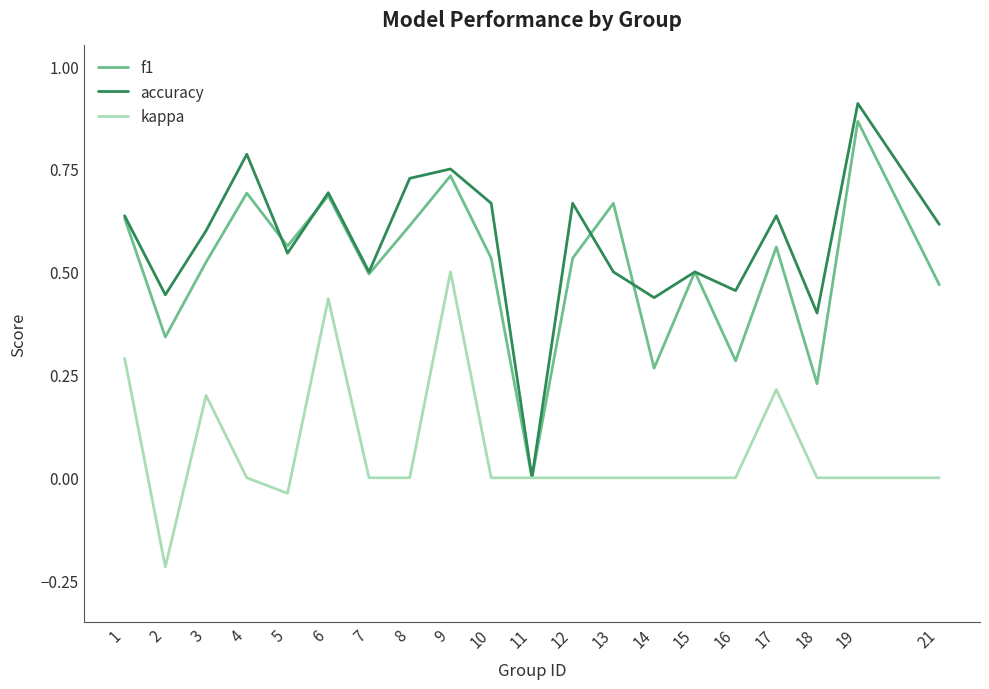

Which category has the highest value in the kappa series?

9